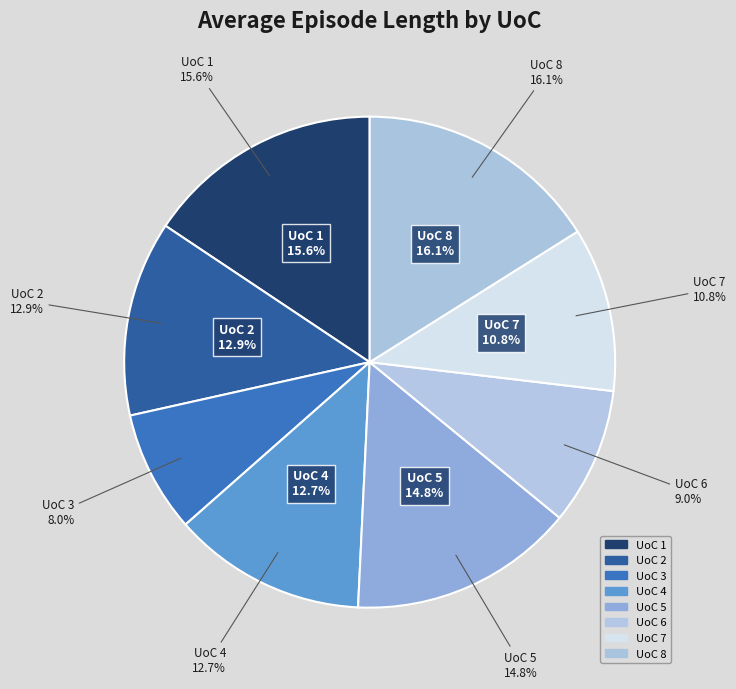

True or false: UoC 3 accounts for 8% of the total.

True